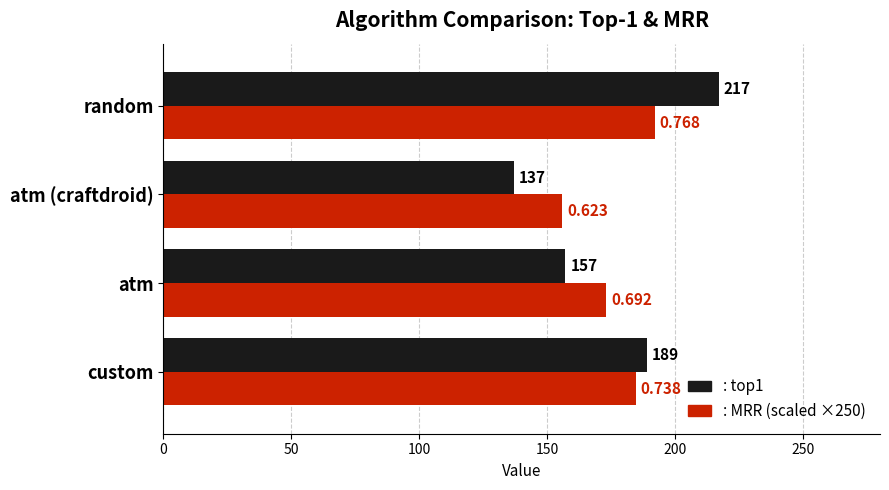

At which category does the chart reach its peak across all series?

random